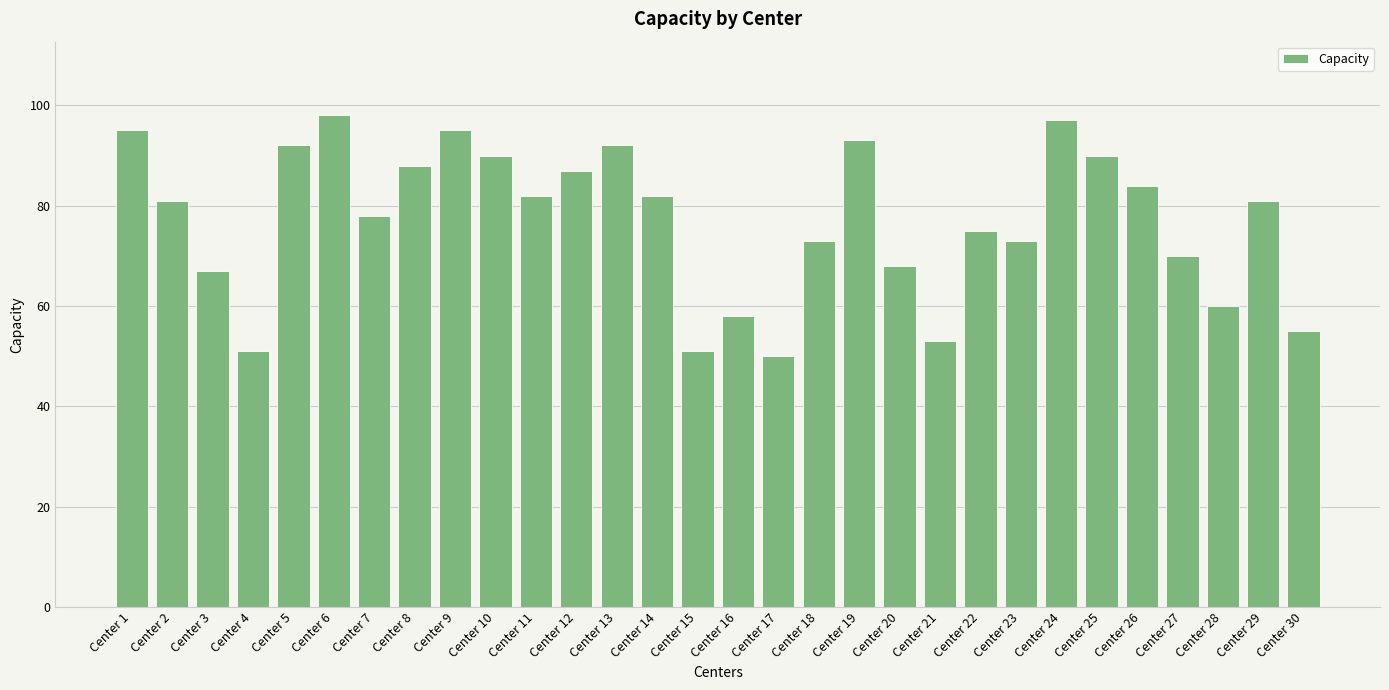

Read the value at Center 11, to the nearest 10.

80